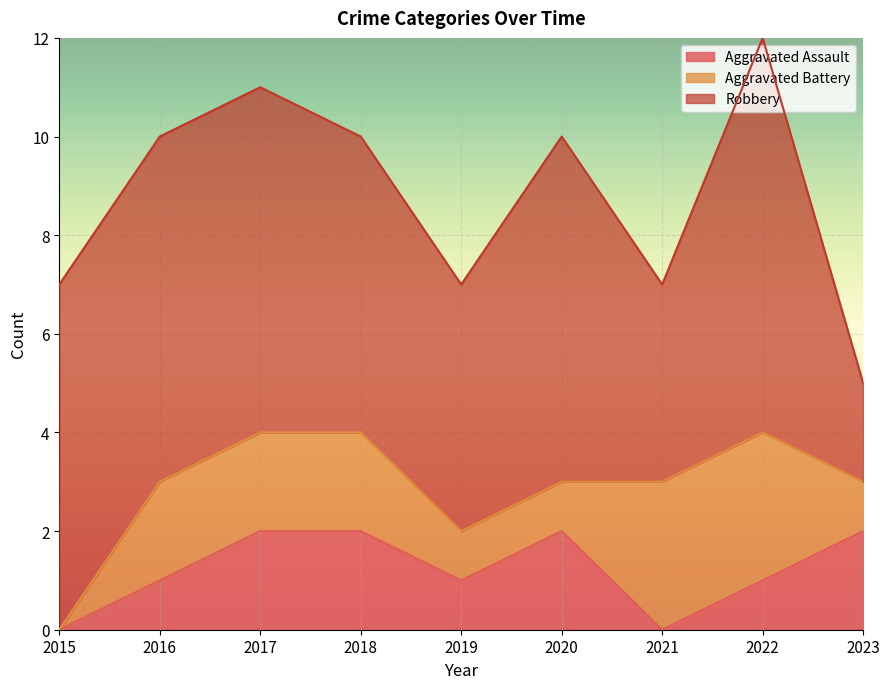

Where is Robbery nearest to the value 5?

2019